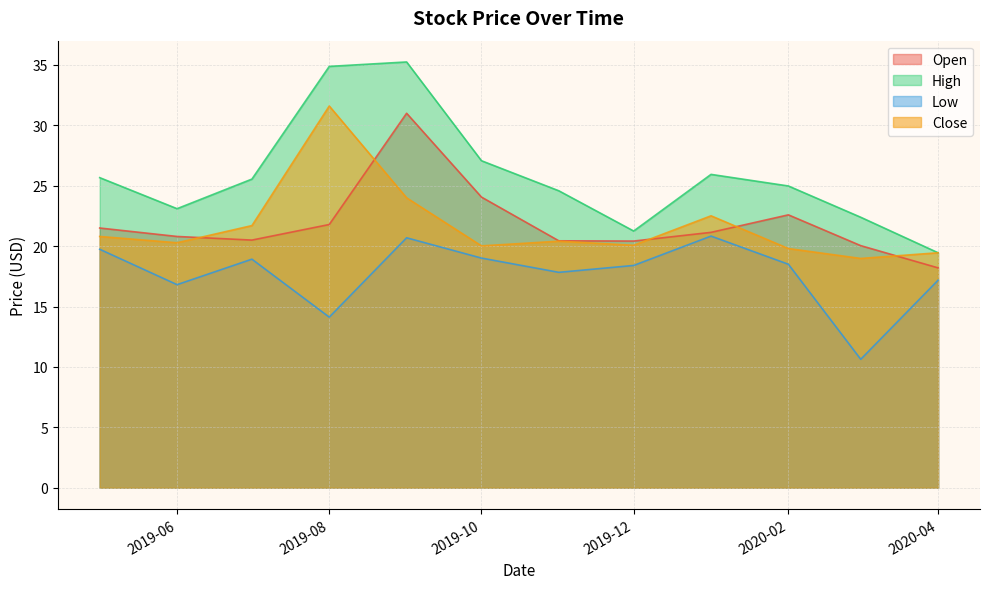

How many values in the Open series are below 21?

6